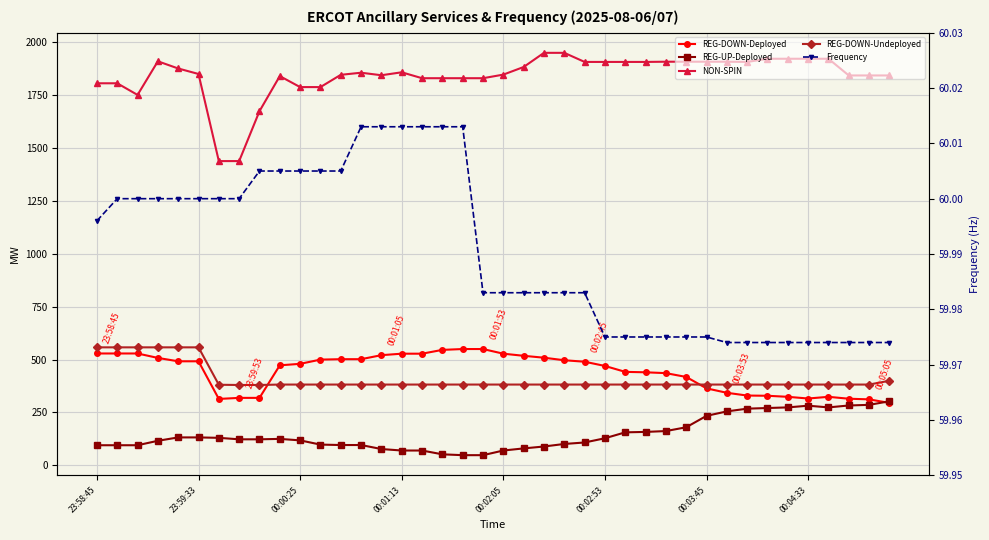

True or false: REG-DOWN-Undeployed has more than 0 interior local peaks.

False